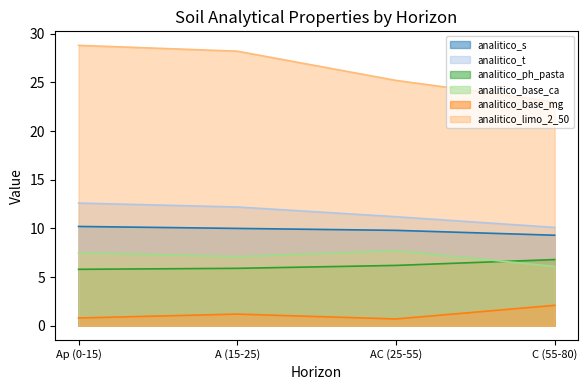

Which category has the highest value across all series?

Ap (0-15)